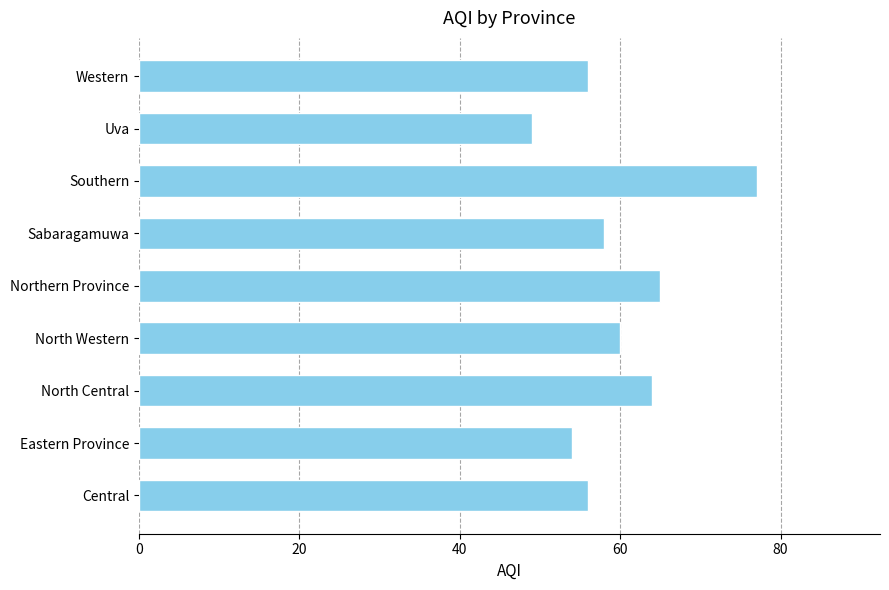

What is the average value?

60